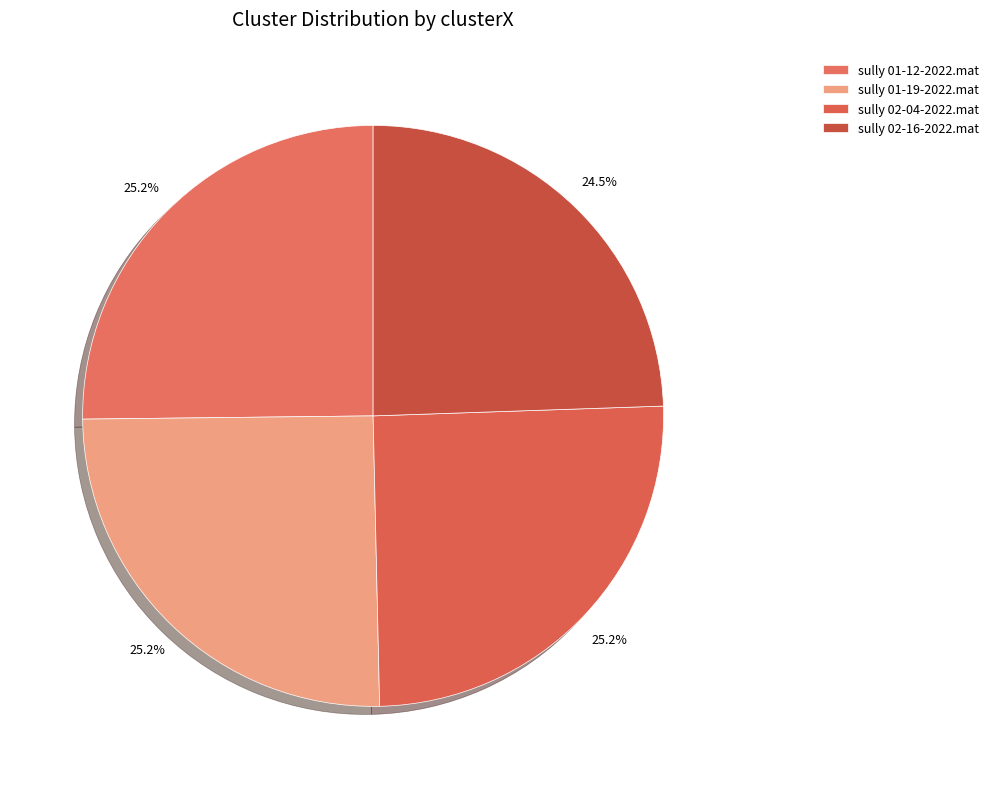

How many slices are in this pie chart?

4